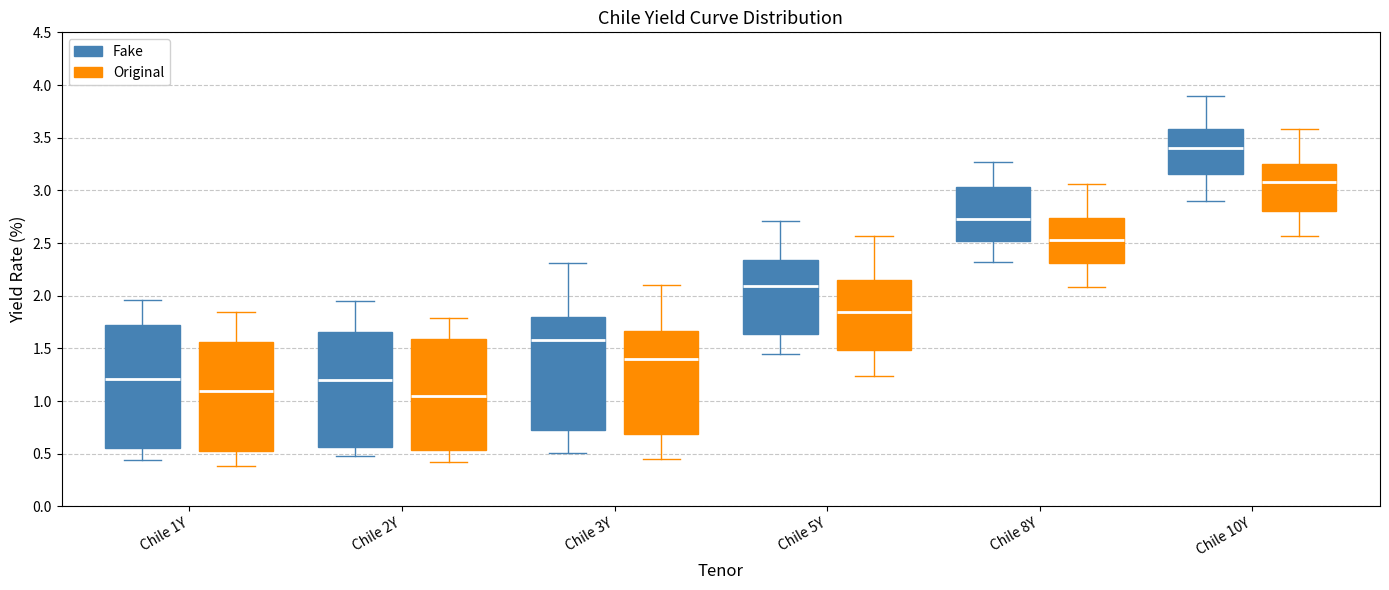

Where does the lower whisker of the box for Chile 1Y (Fake) end on the y-axis? The values are not printed on the chart, so give them approximately, as read against the axis.

0.45